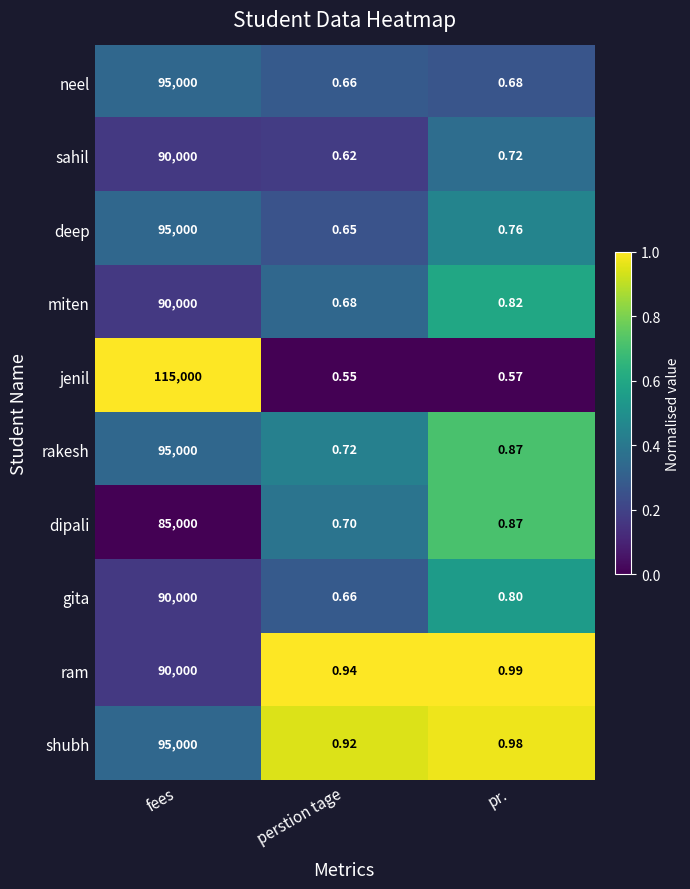

Is the value of gita at fees greater than the value of neel at fees?

No